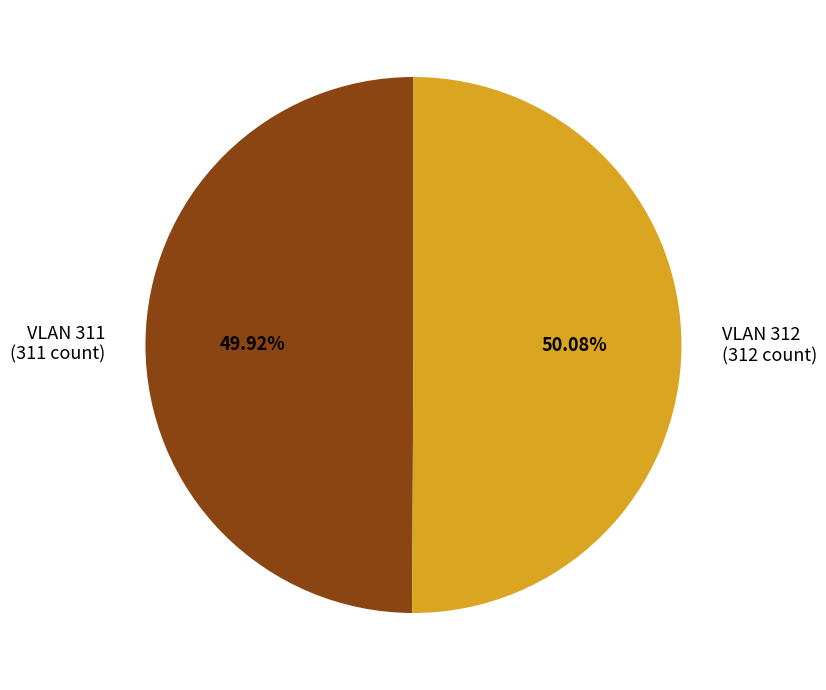

Do VLAN 311 and VLAN 312 together represent more than half of the pie?

Yes